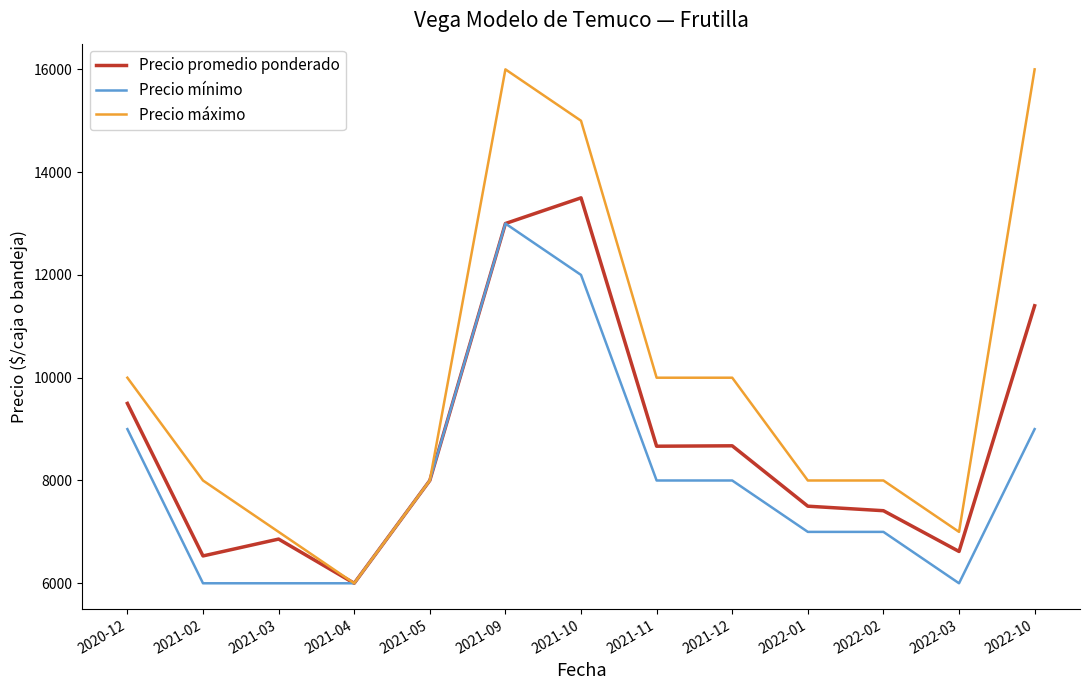

What value does the Precio promedio ponderado series have at 2021-03, to the nearest 100?

6900